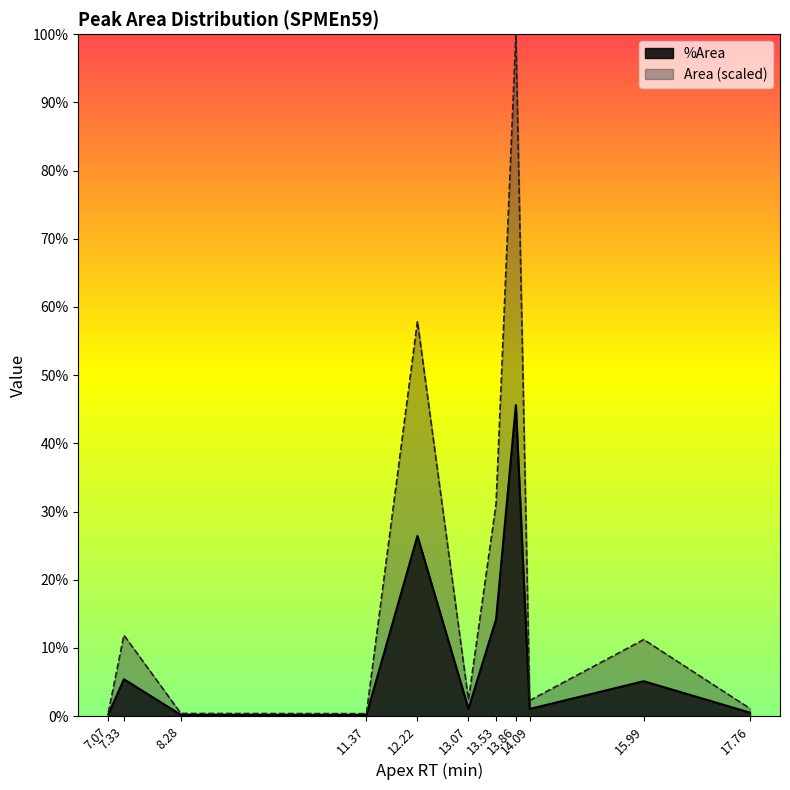

True or false: %Area and Area intersect in this chart.

False